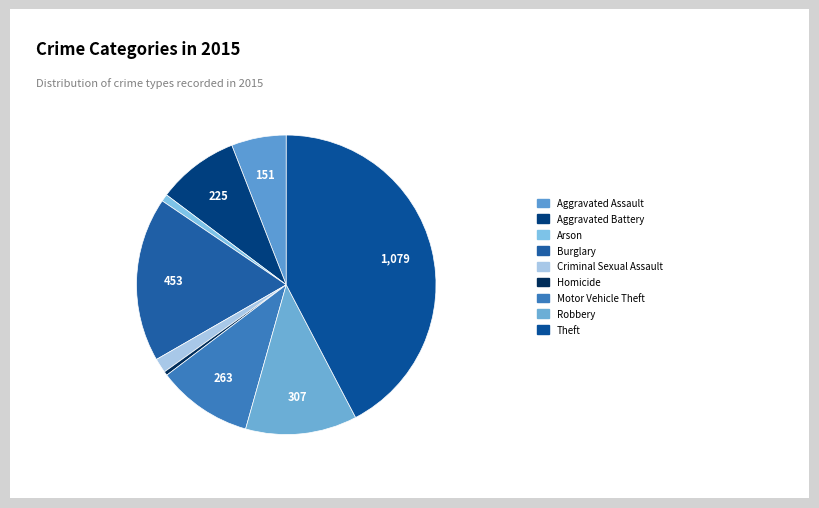

How many segments does this pie chart have?

9